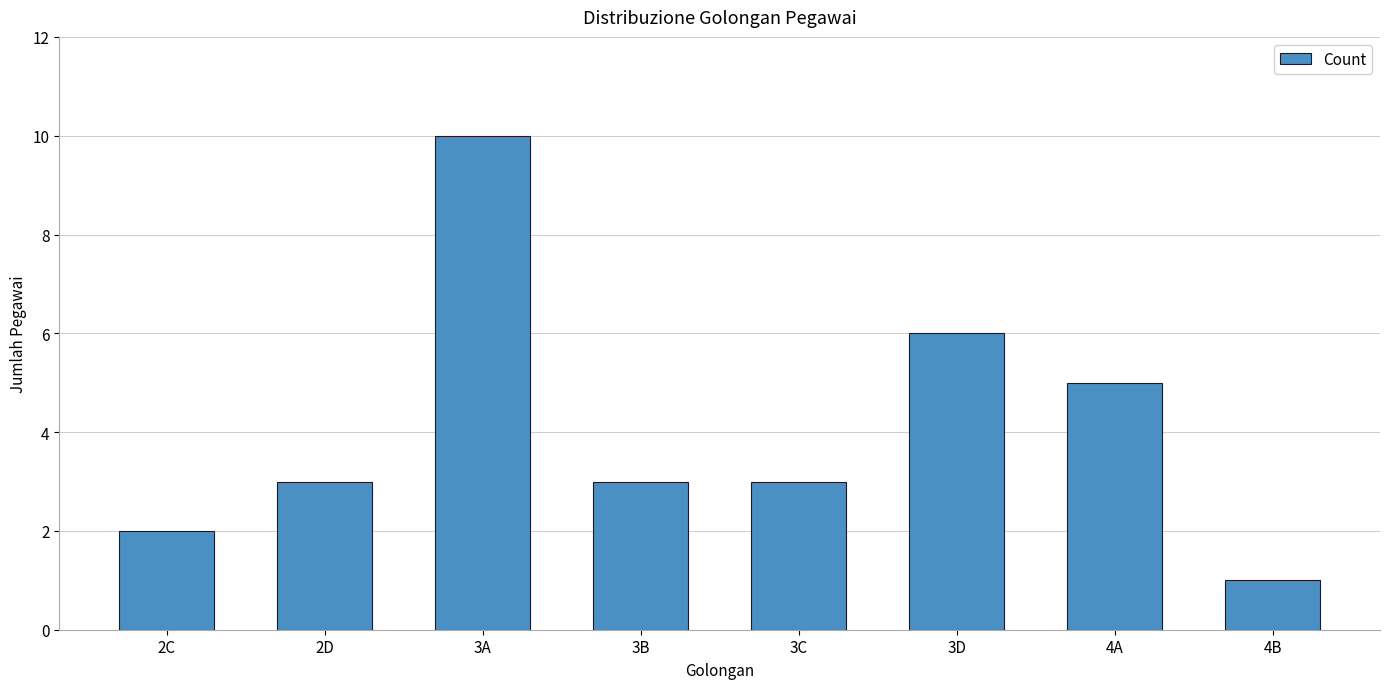

Between 3B and 3D, which is larger?

3D